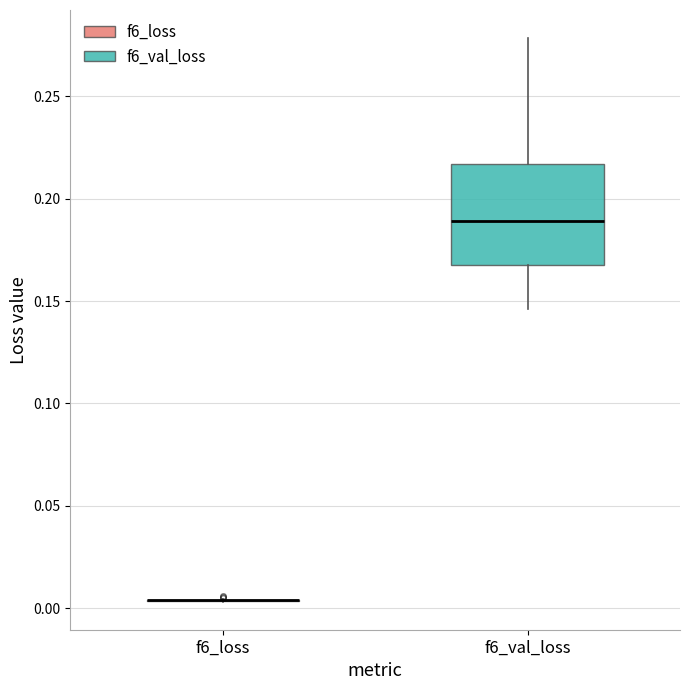

Where does the lower whisker of the box for f6_val_loss end on the y-axis? The values are not printed on the chart, so give them approximately, as read against the axis.

0.145